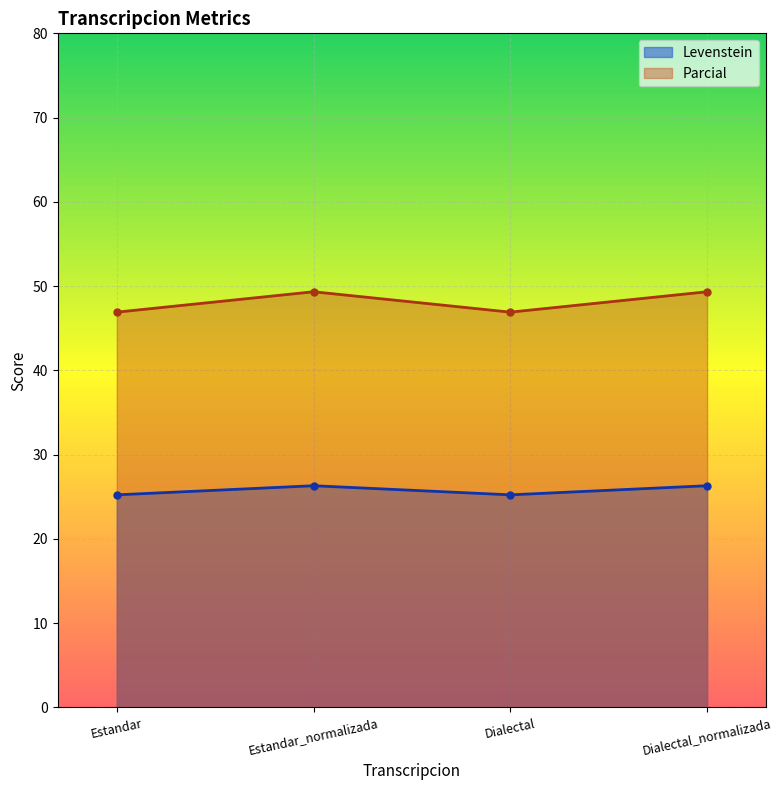

Which series has the largest total across all categories?

Parcial